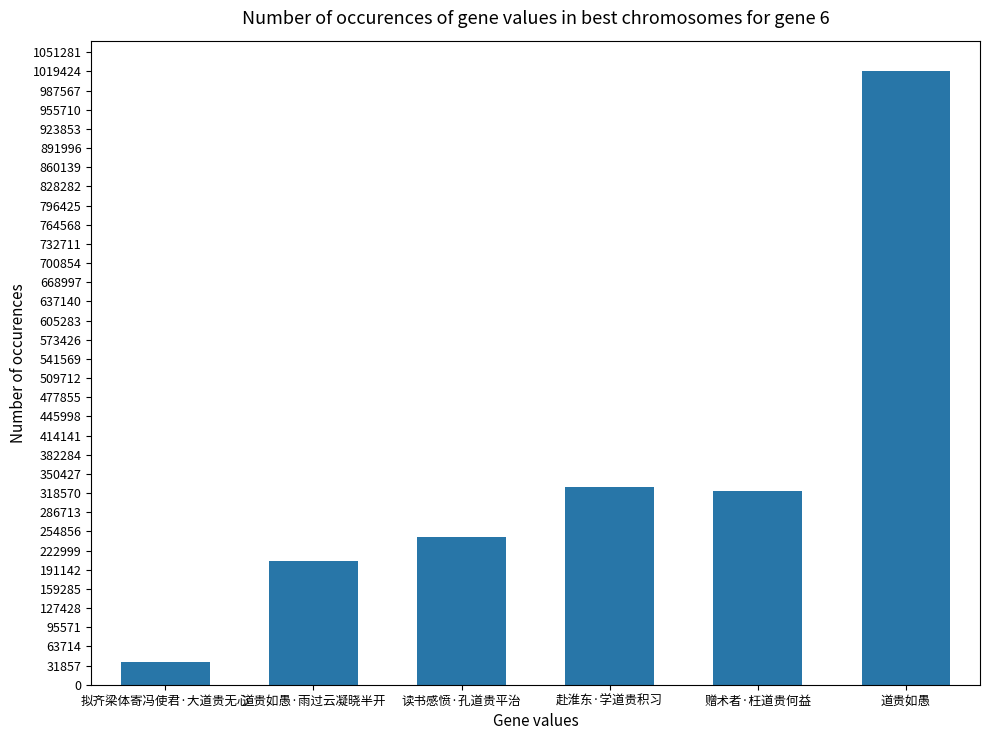

What is the value of the 1st bar from the left?

37174